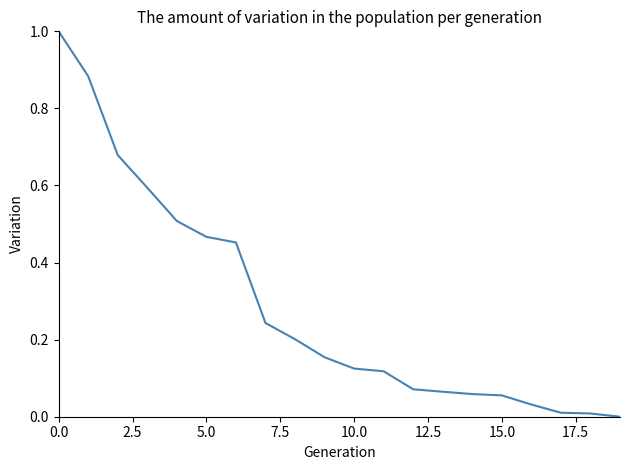

What is the difference between the maximum and minimum values?

1.0